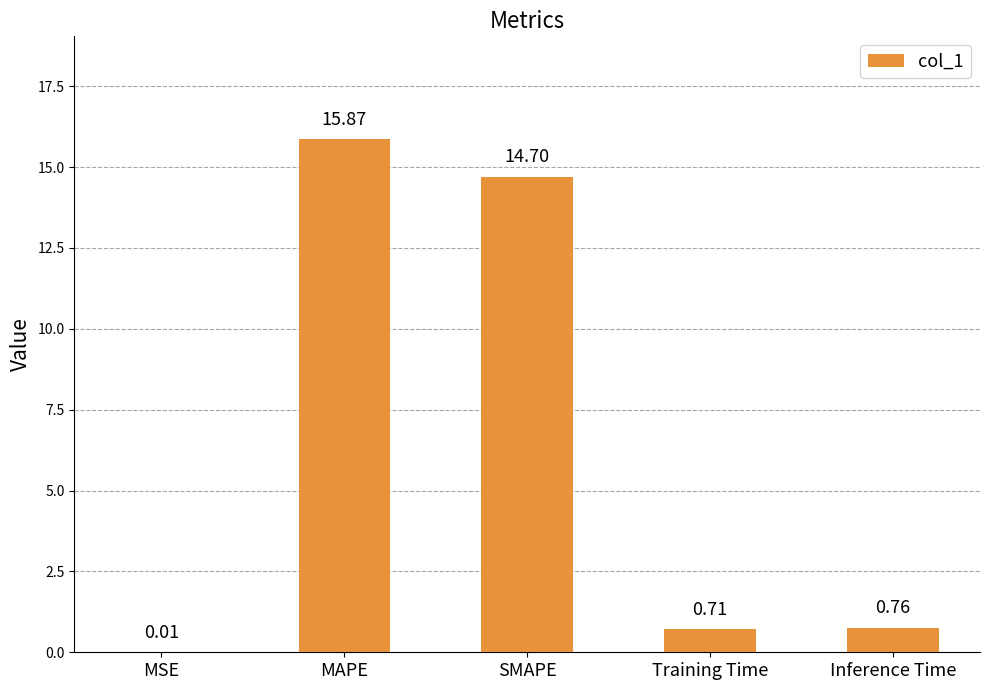

Between MSE and MAPE, which is larger?

MAPE